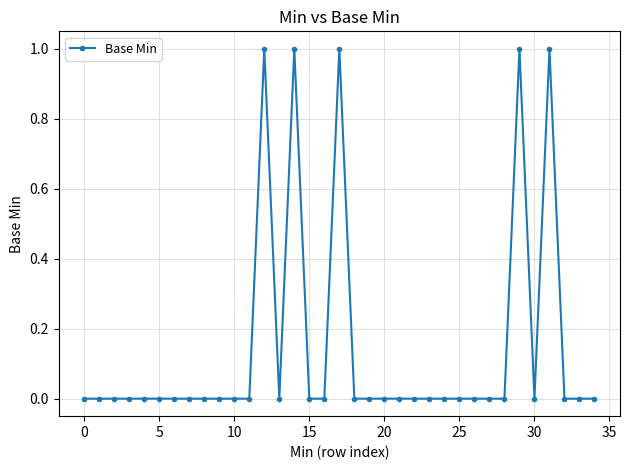

How many lines are shown in the chart?

1